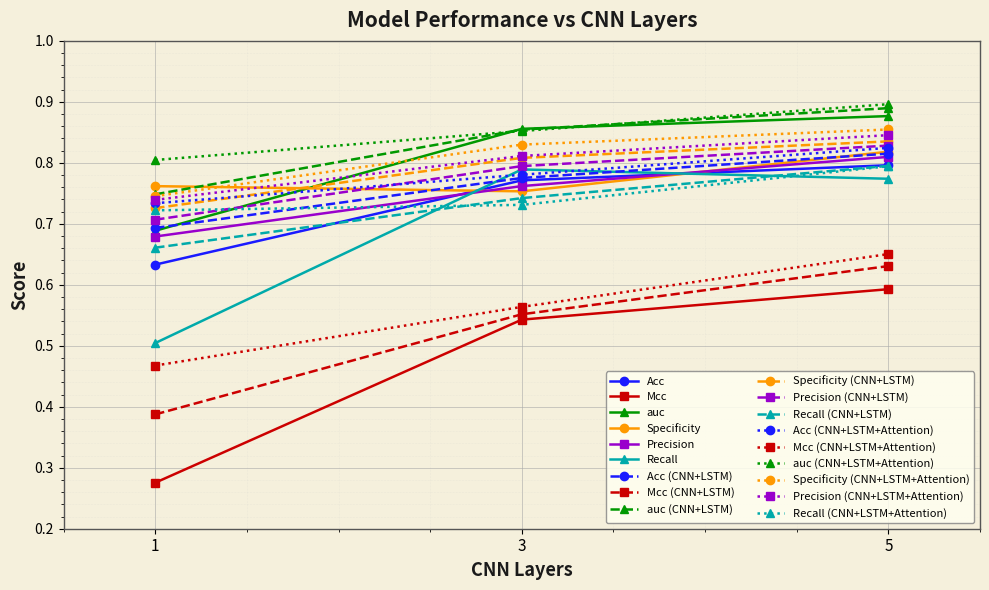

What is the difference between the maximum and minimum values in the Specificity series?

0.1